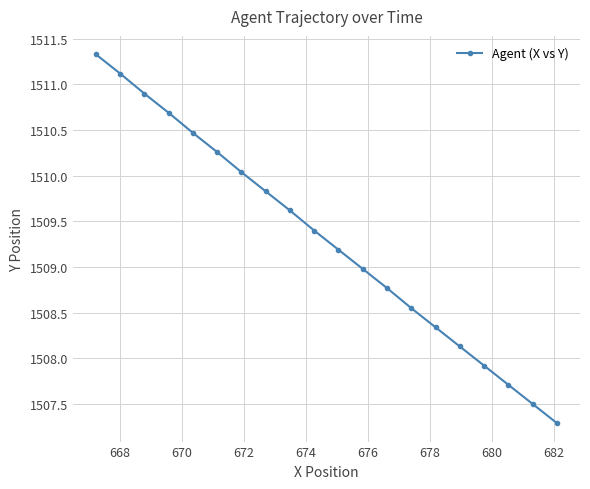

What is the smallest value displayed?

1507.3